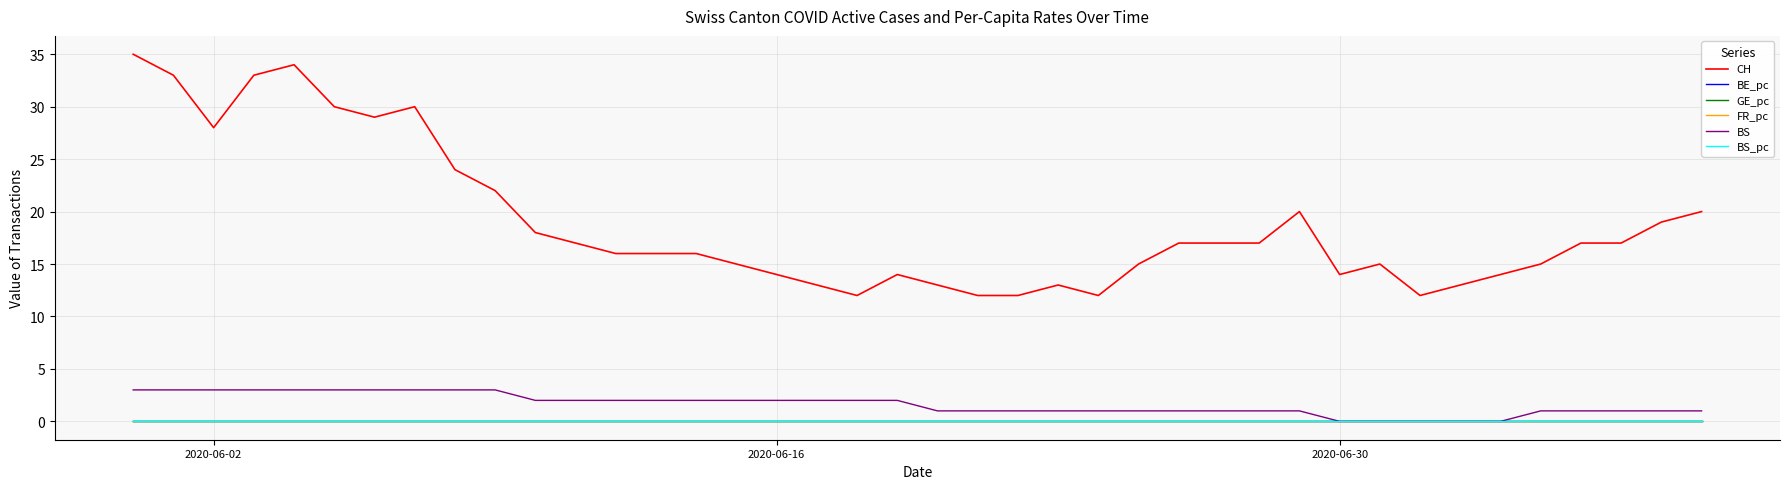

At which label does BS reach its peak?

2020-06-02